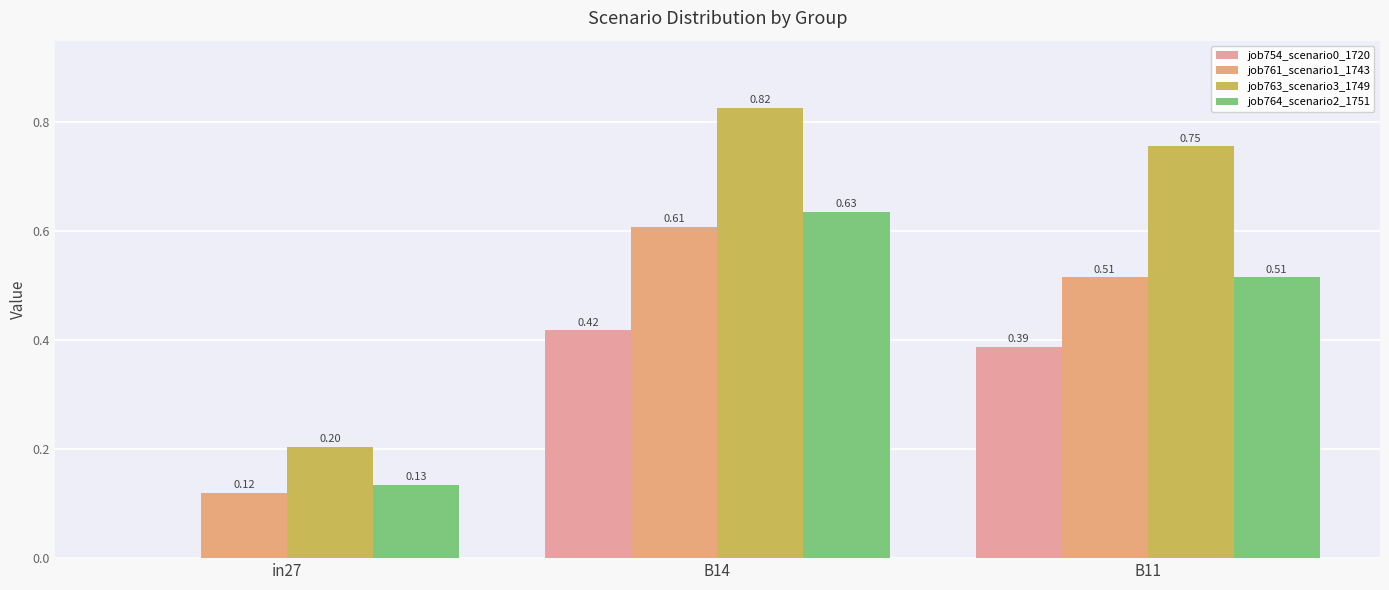

What is the greatest value displayed?

0.8